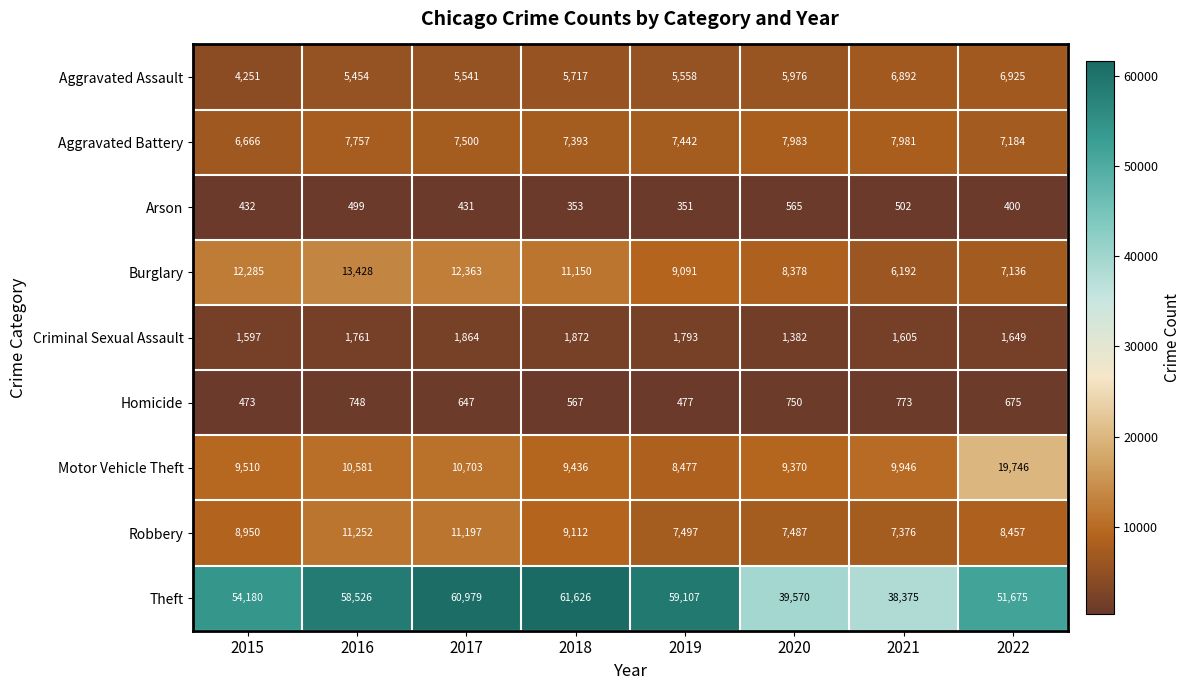

List the series in order of their peak value, highest first.

Theft, Motor Vehicle Theft, Burglary, Robbery, Aggravated Battery, Aggravated Assault, Criminal Sexual Assault, Homicide, Arson